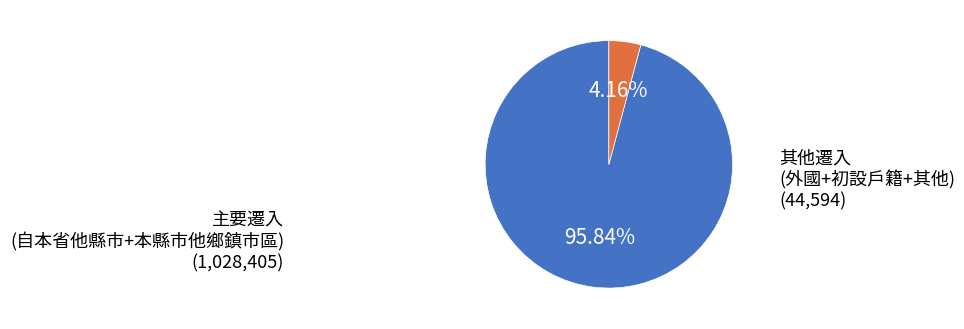

Which category has the smallest portion of the pie?

其他遷入 (外國+初設戶籍+其他)